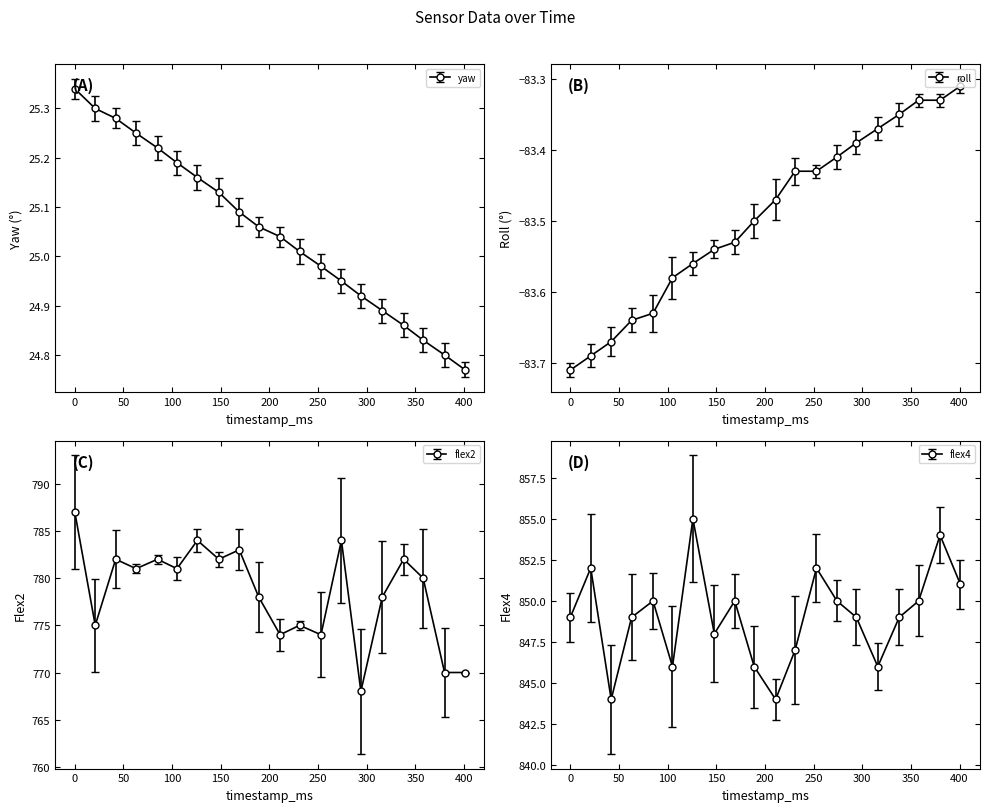

What is the average value of the yaw series?

25.1